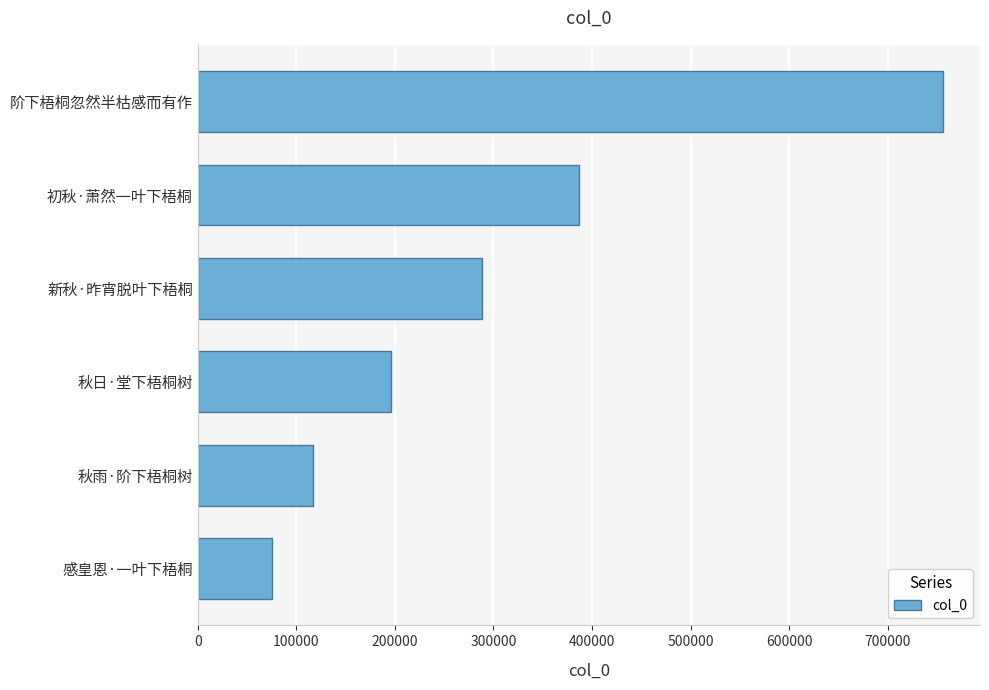

Is it true that the value at 秋雨·阶下梧桐树 is 117184?

True